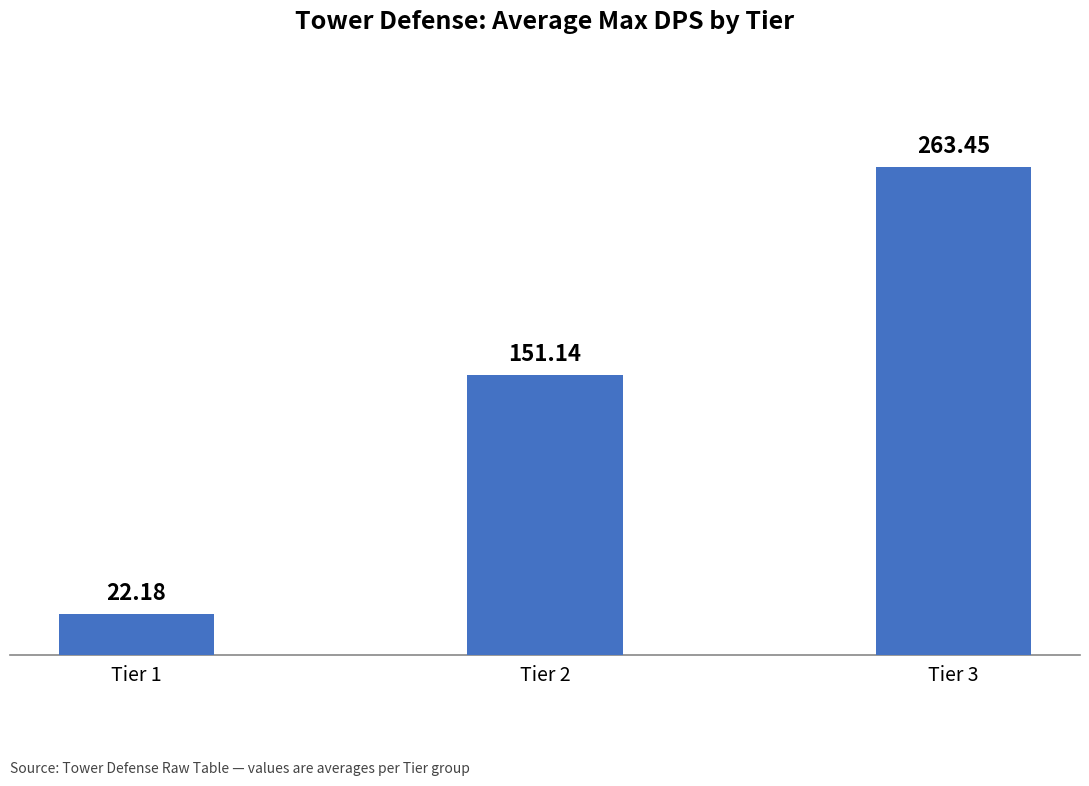

What is the minimum value shown in the chart?

22.2